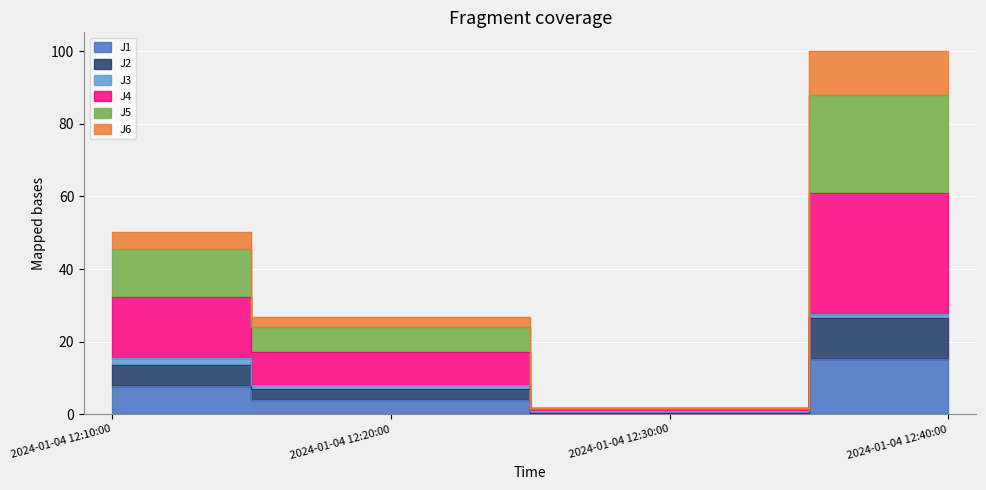

Rank the categories by J2 value from highest to lowest.

2024-01-04 12:40:00, 2024-01-04 12:10:00, 2024-01-04 12:20:00, 2024-01-04 12:30:00